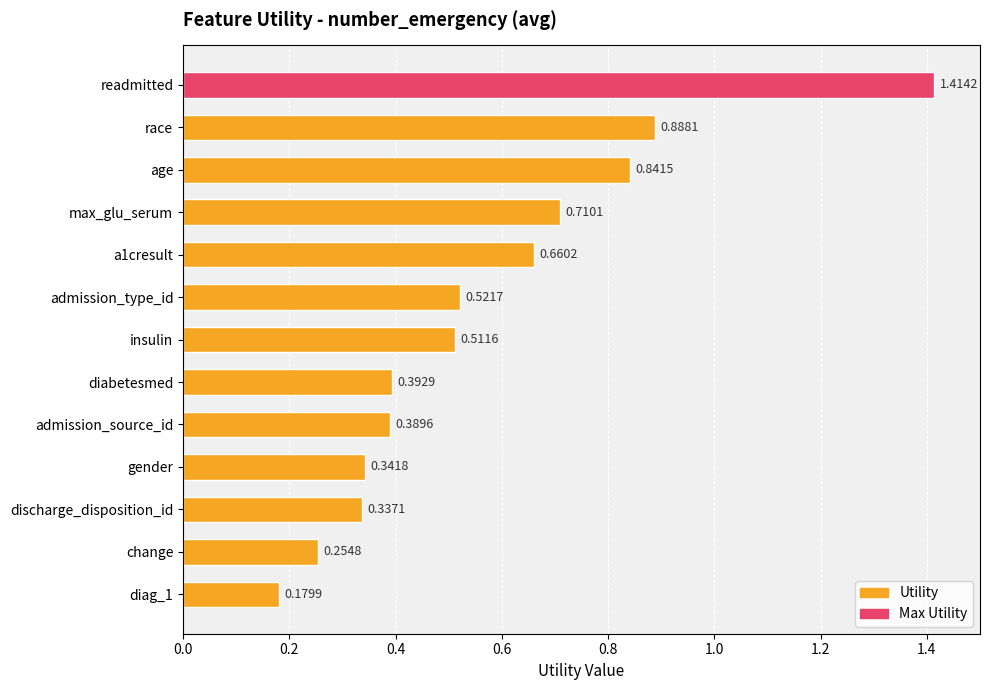

What is the sum of all values?

7.4